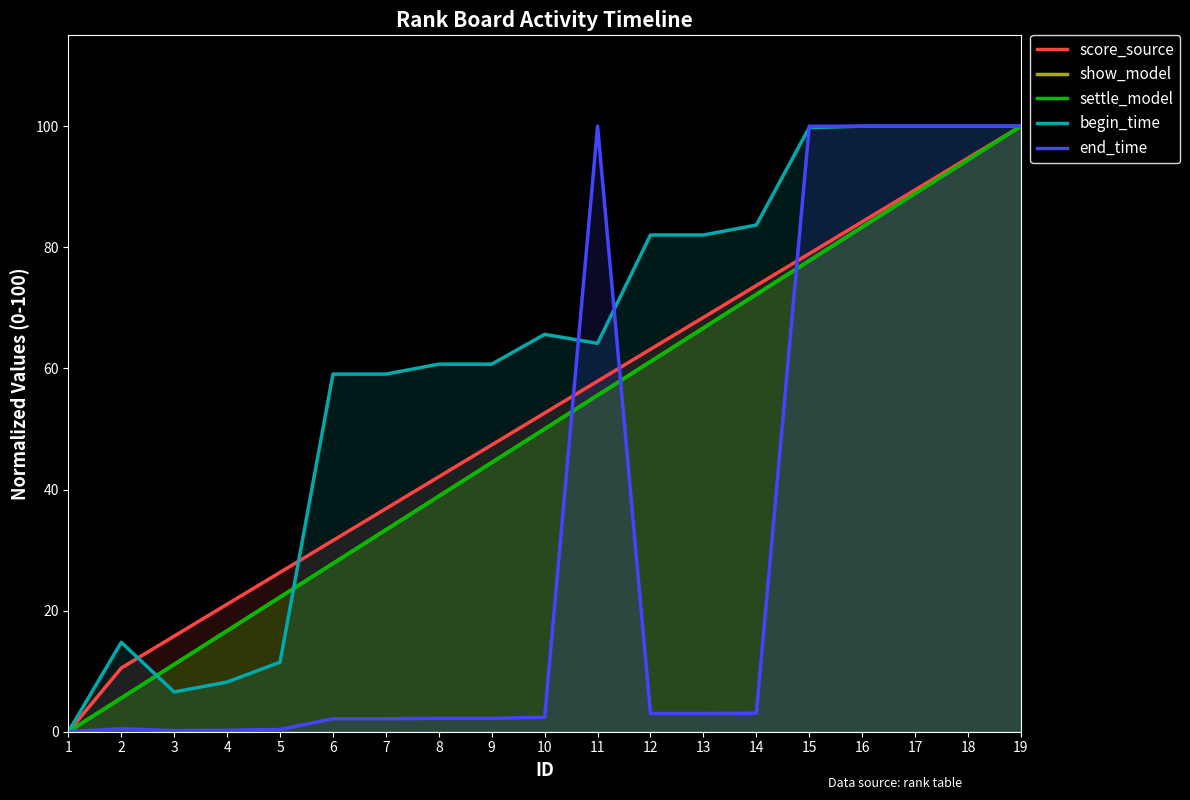

How many intersections are there between end_time and begin_time?

3